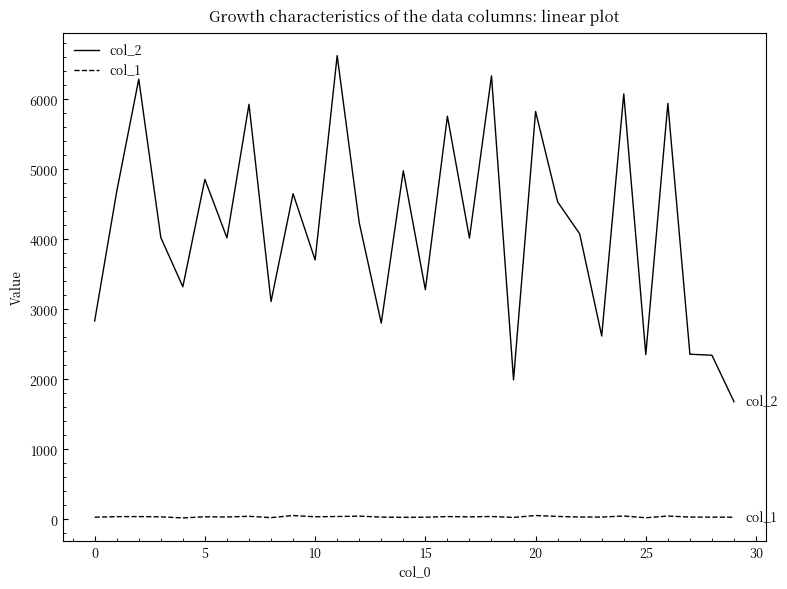

Which series has the largest total across all categories?

col_2